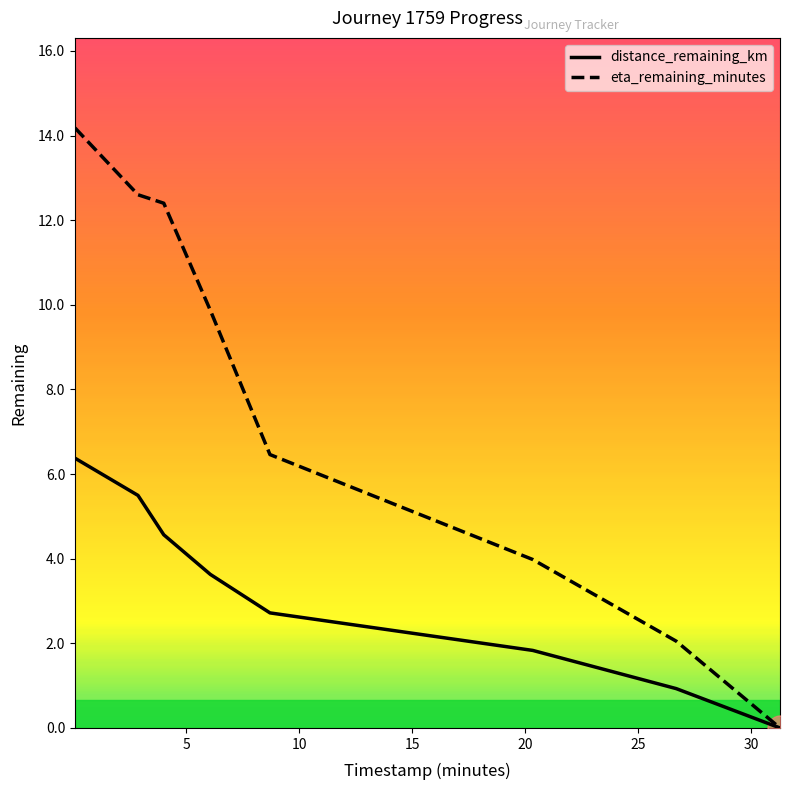

List the series in order of their peak value, lowest first.

distance_remaining_km, eta_remaining_minutes